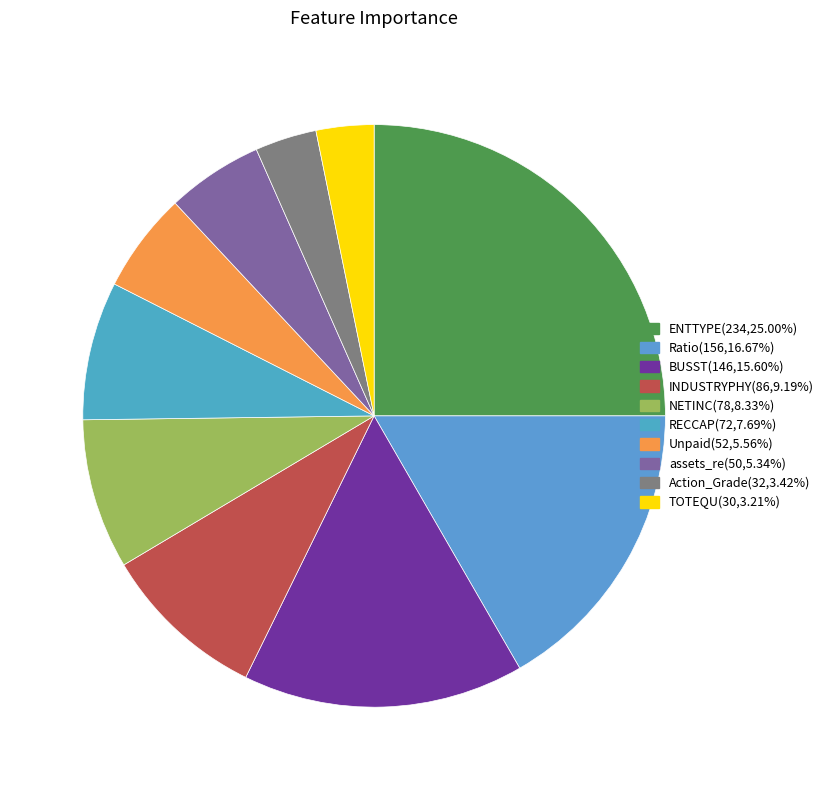

True or false: INDUSTRYPHY accounts for 9% of the total.

True